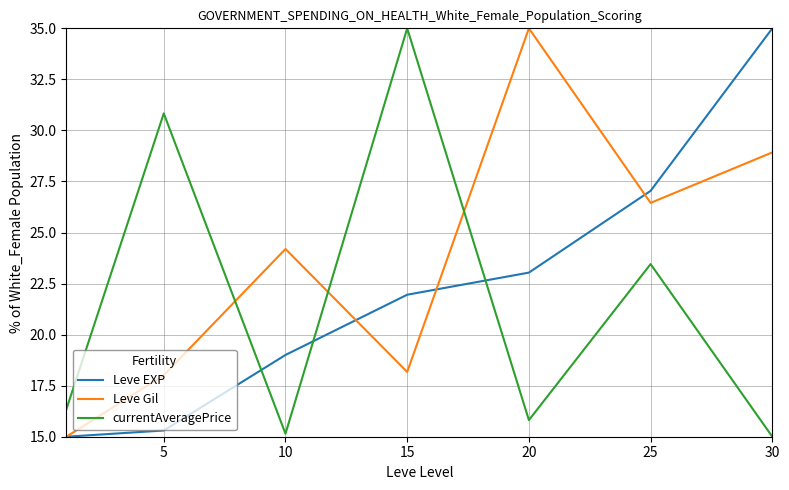

What are all the series names shown in the legend?

Leve EXP, Leve Gil, currentAveragePrice